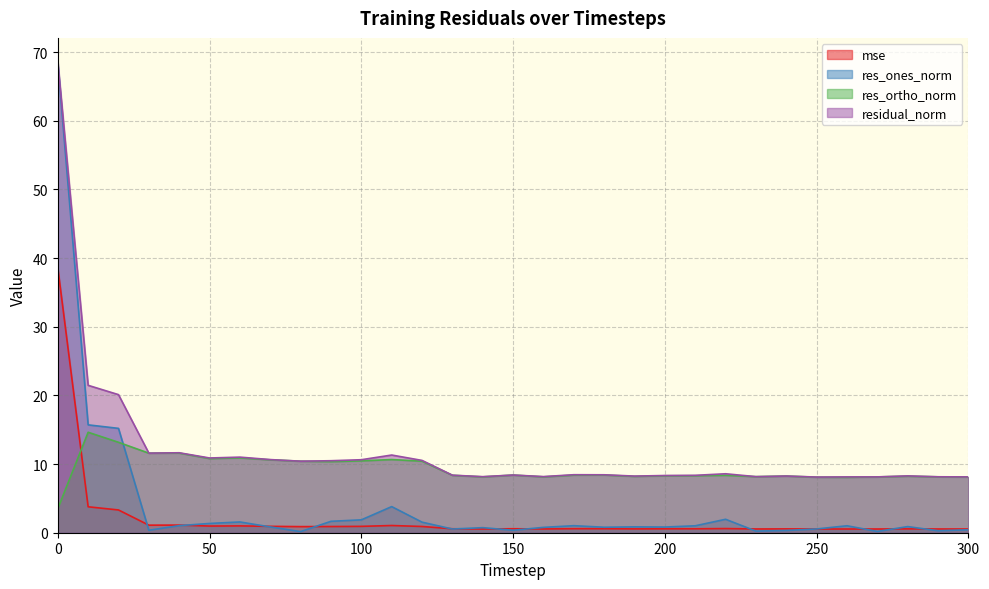

How many data points does each series have?

31